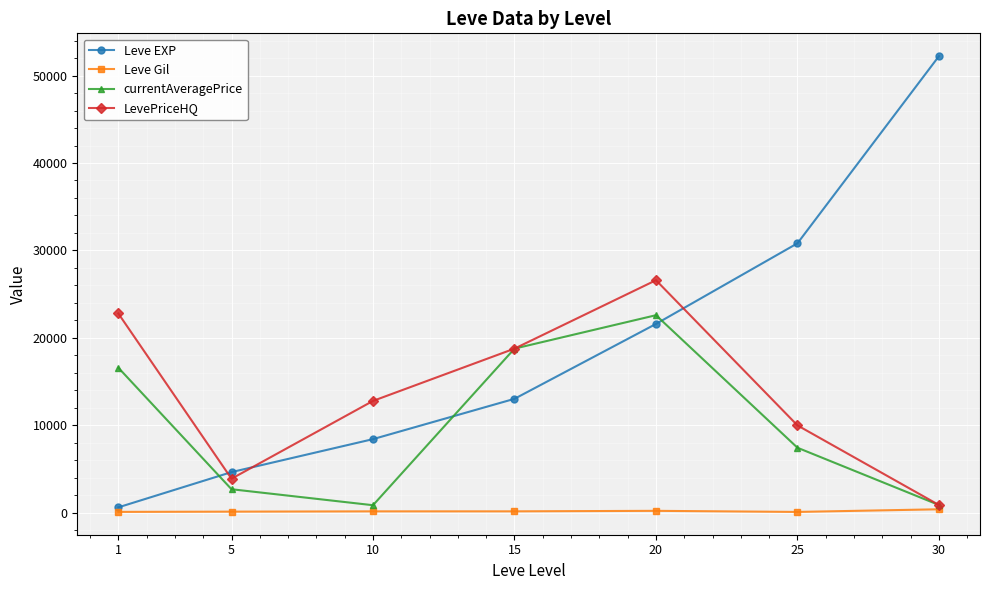

What is the sum of all currentAveragePrice values?

69899